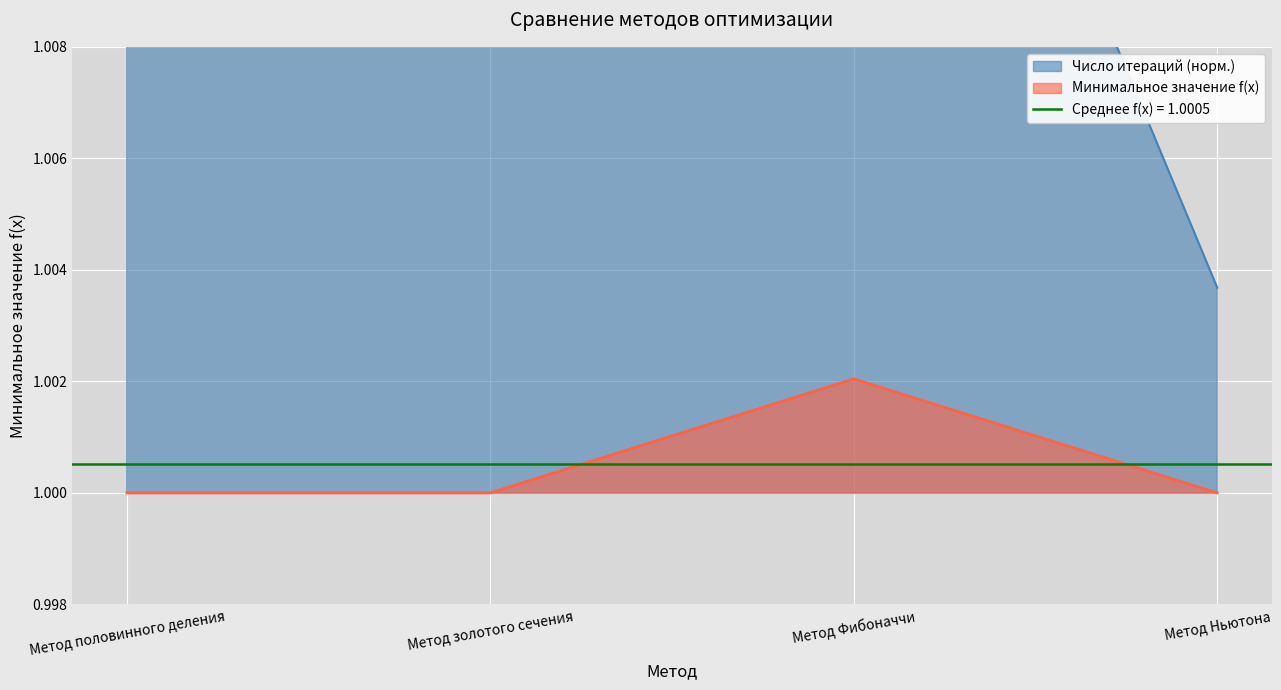

What is the minimum value shown in the chart?

1.0